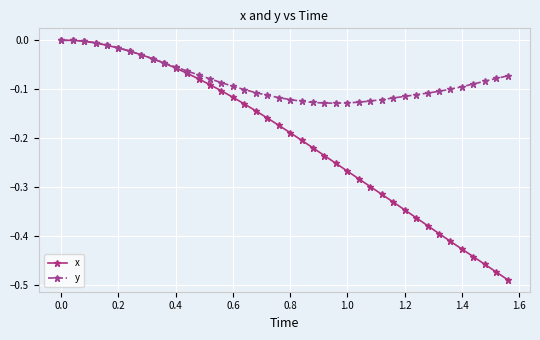

List the series in order of their overall mean, lowest first.

x, y